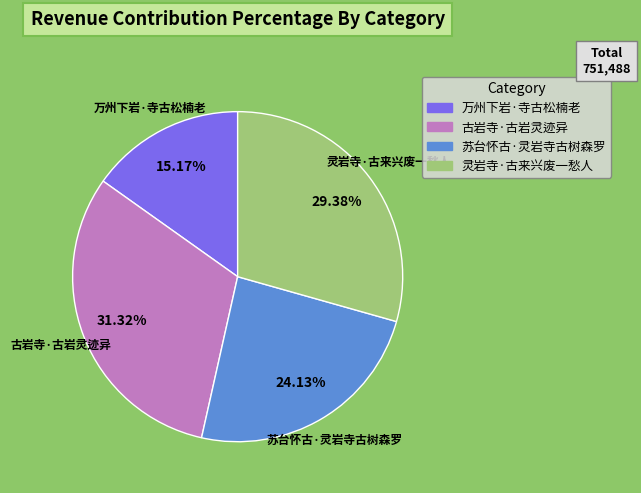

Which has a higher value, 古岩寺·古岩灵迹异 or 万州下岩·寺古松楠老?

古岩寺·古岩灵迹异